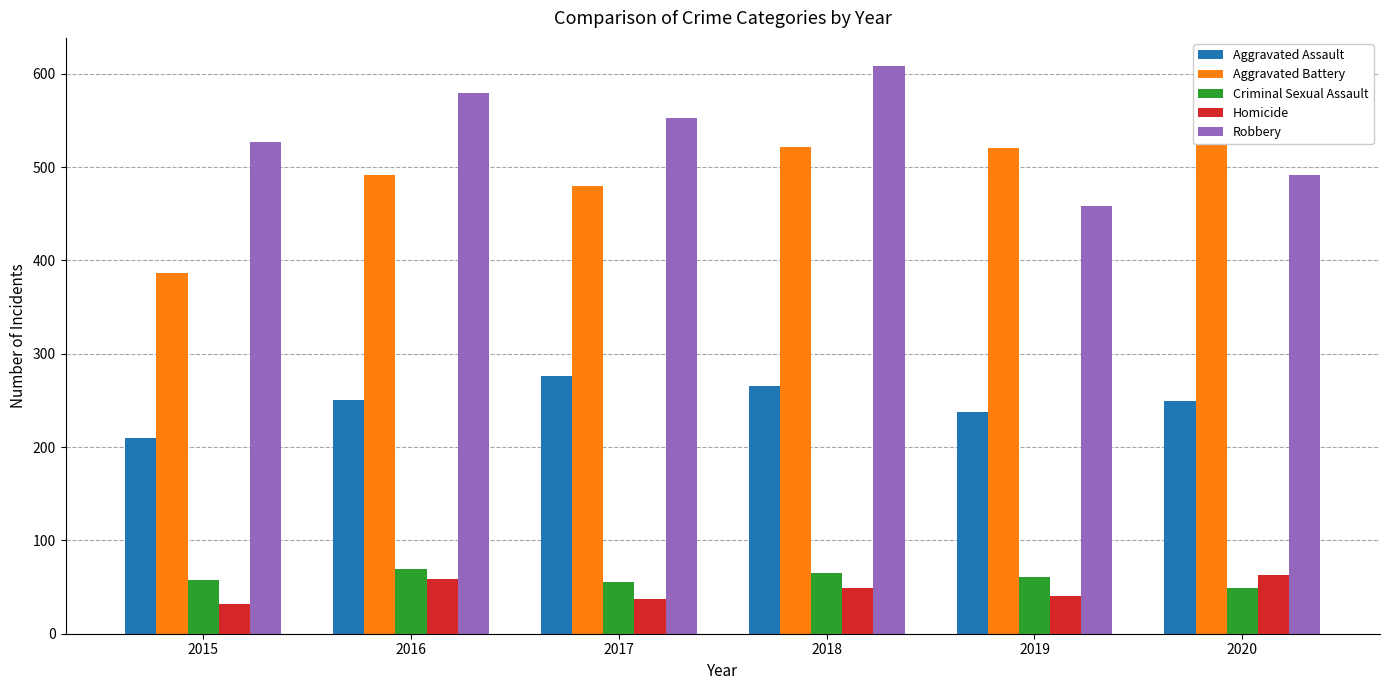

List the labels in order of Aggravated Assault value, largest first.

2017, 2018, 2016, 2020, 2019, 2015